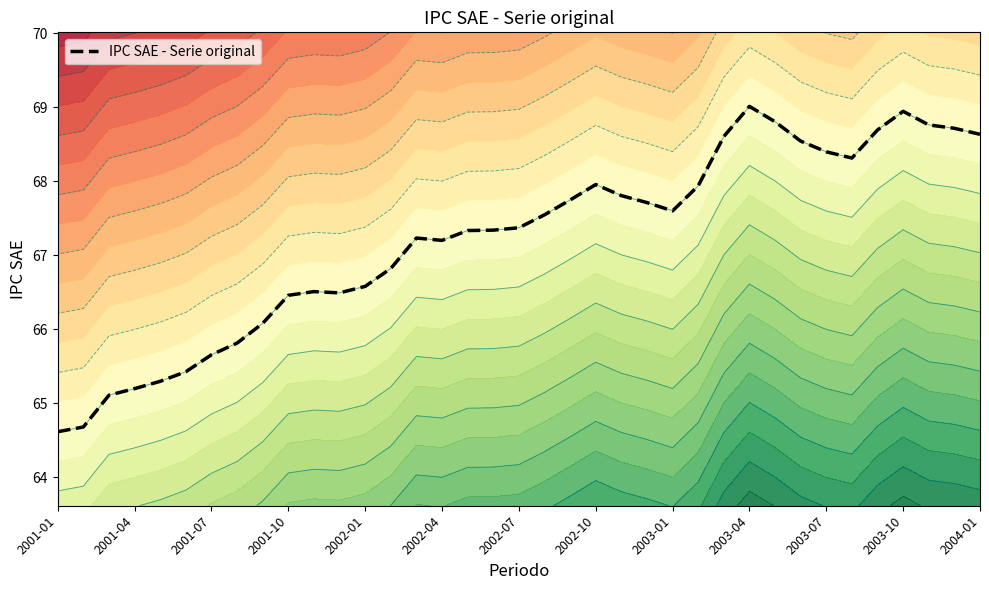

Is this an area chart (filled region under the line)?

No